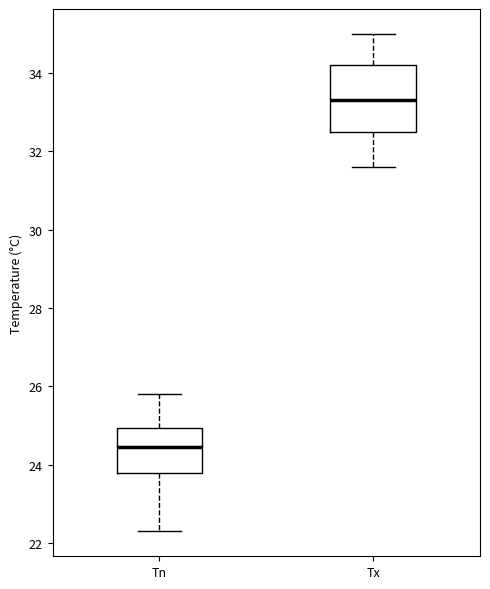

Which box's median line is the lowest?

Tn